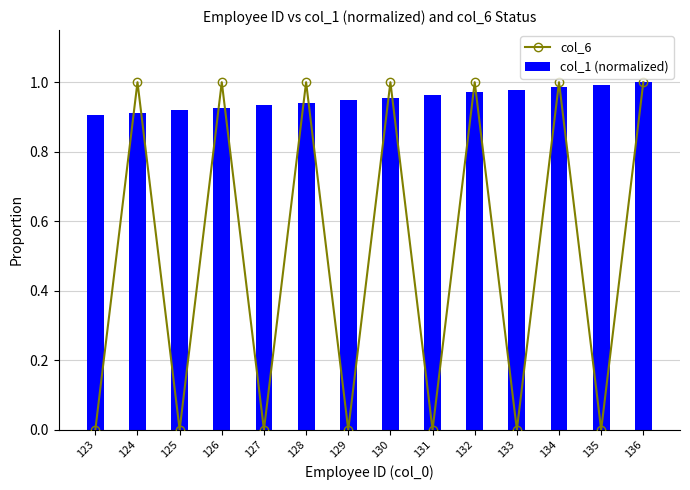

The col_1 (normalized) series shows 1.4 at 127. True or false?

False